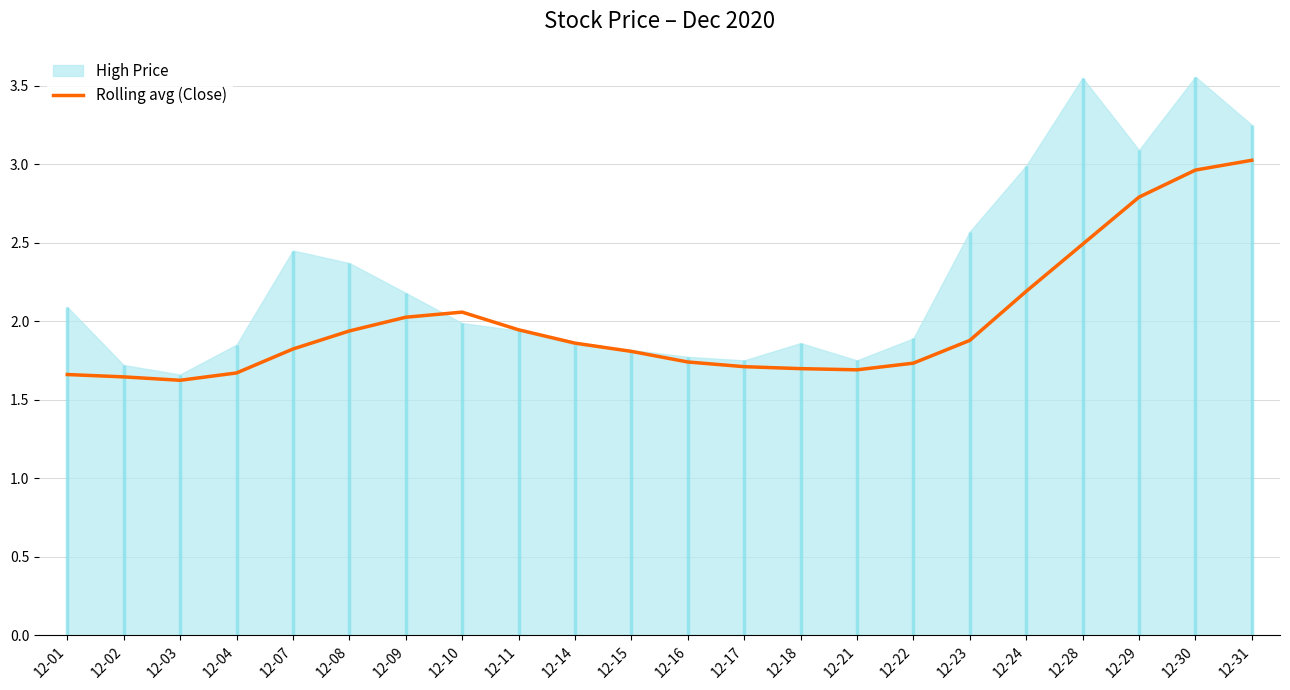

The Rolling avg (Close) series shows 1.9 at 12-23. True or false?

True